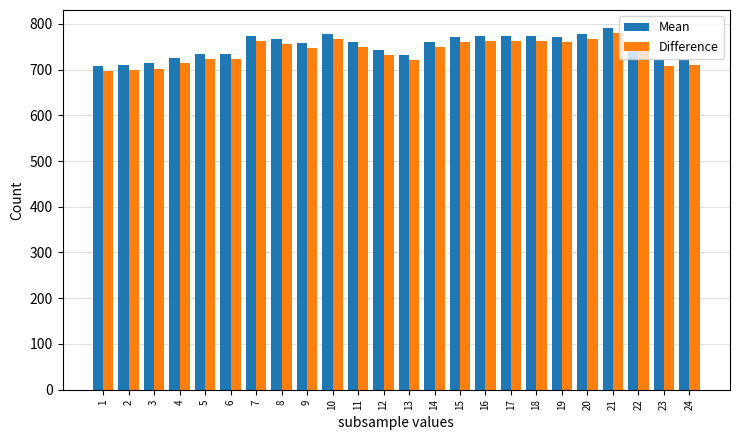

What is the difference between the Mean values at 16 and 12?

30.5